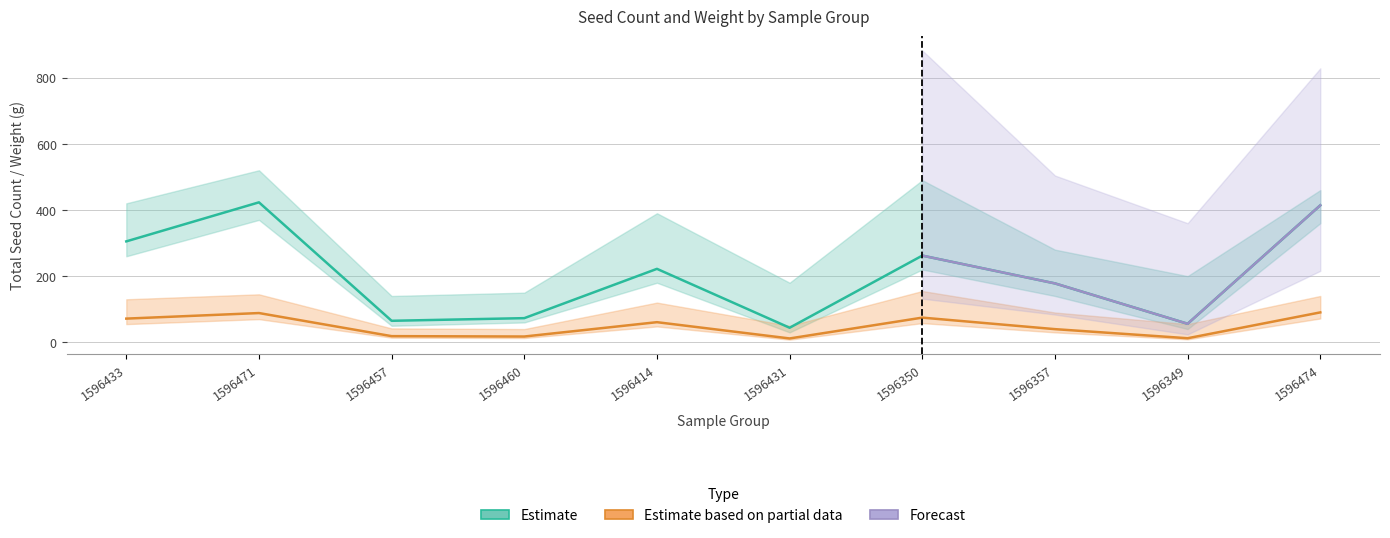

In Total Seed Count, how many points are lower than both neighbors (excluding endpoints)?

3